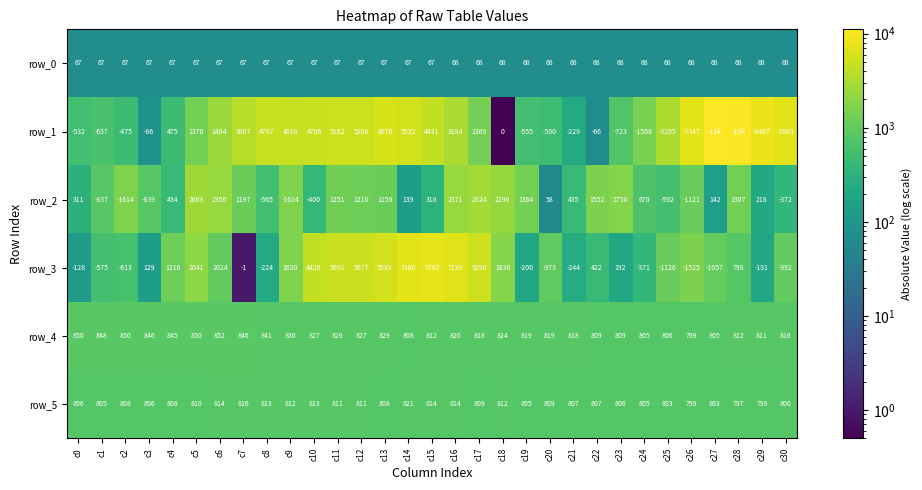

At which label does row_2 reach its peak?

c17